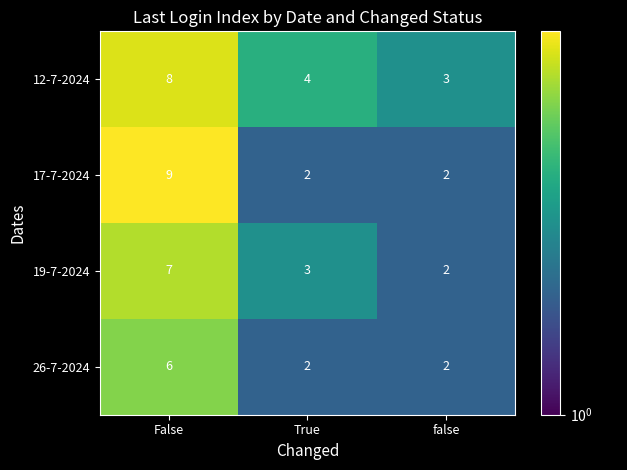

What is the difference between the 17-7-2024 values at False and false?

7